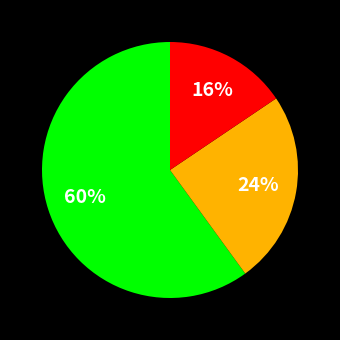

Is there any slice that represents more than half of the pie?

Yes